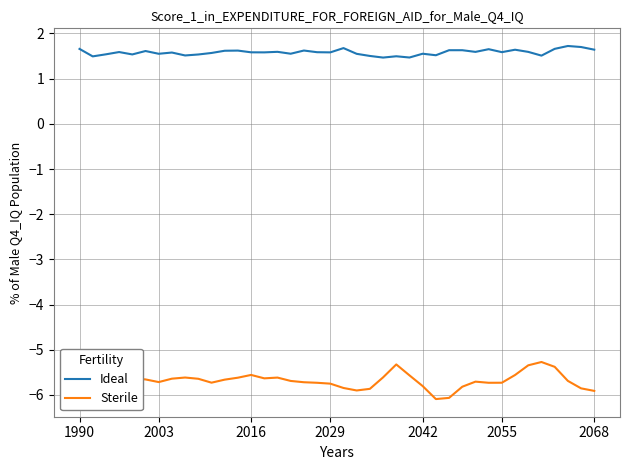

What is the sum of all Sterile values?

-226.9